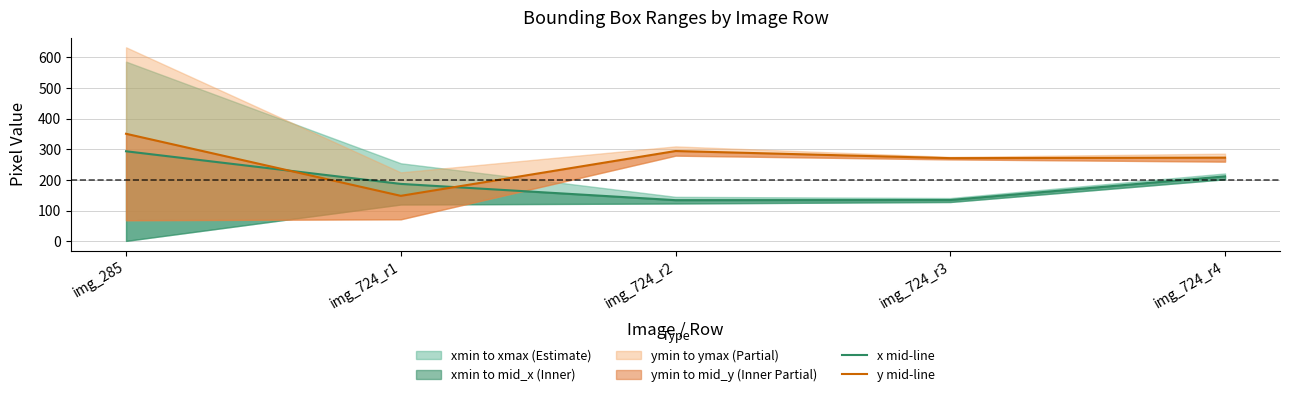

What is the average value of the x mid-line series?

192.4